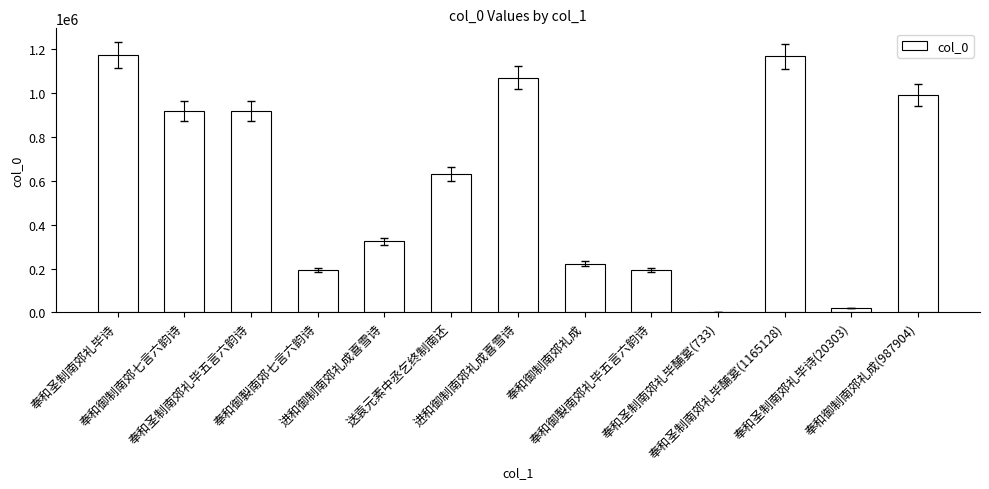

Are the bars horizontal?

No